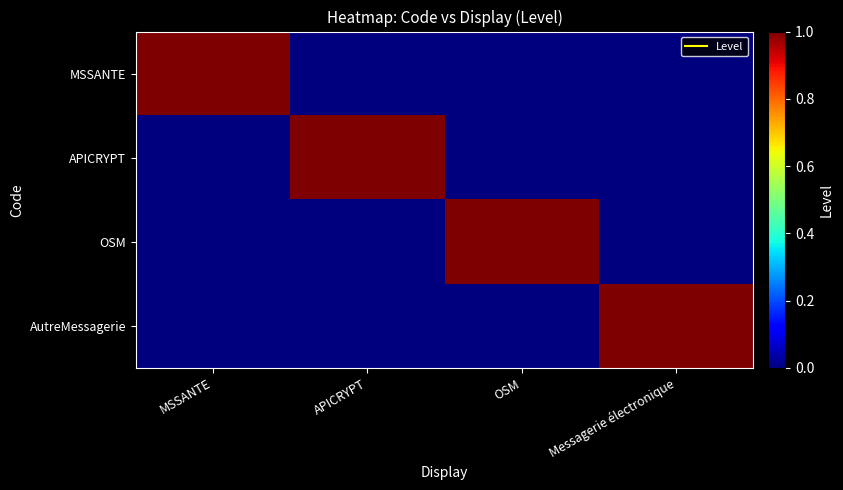

At which category is the sum across all series the highest?

MSSANTE